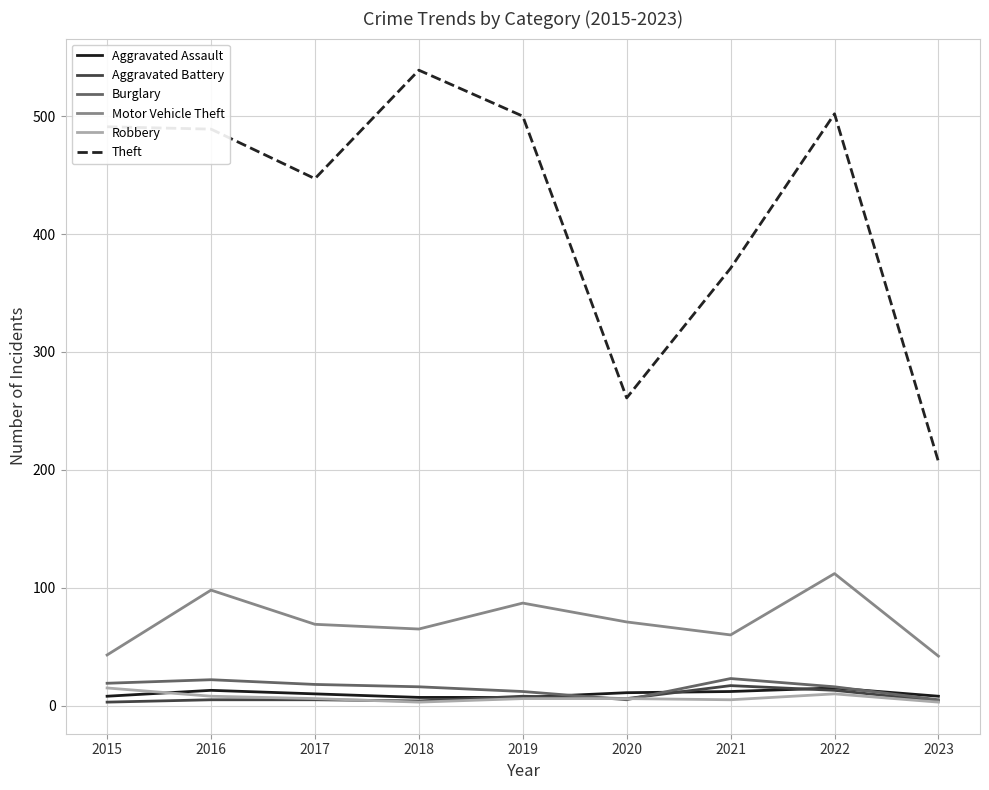

True or false: Aggravated Battery and Theft intersect in this chart.

False